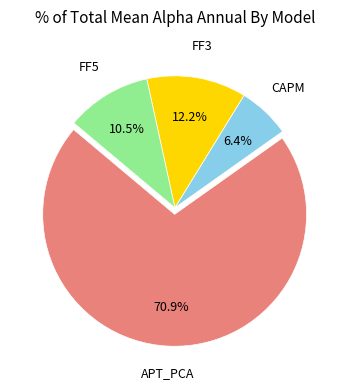

Does any single category account for the majority?

Yes